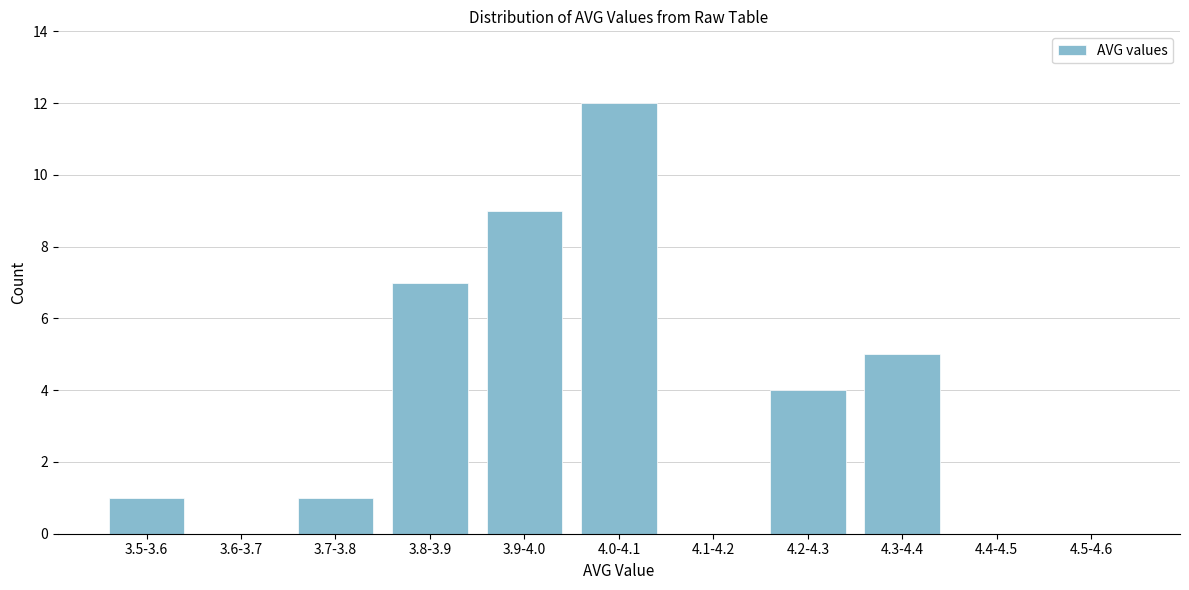

Reading right to left, list all the values displayed in this chart.

4.5-4.6=0	4.4-4.5=0	4.3-4.4=5	4.2-4.3=4	4.1-4.2=0	4.0-4.1=12	3.9-4.0=9	3.8-3.9=7	3.7-3.8=1	3.6-3.7=0	3.5-3.6=1